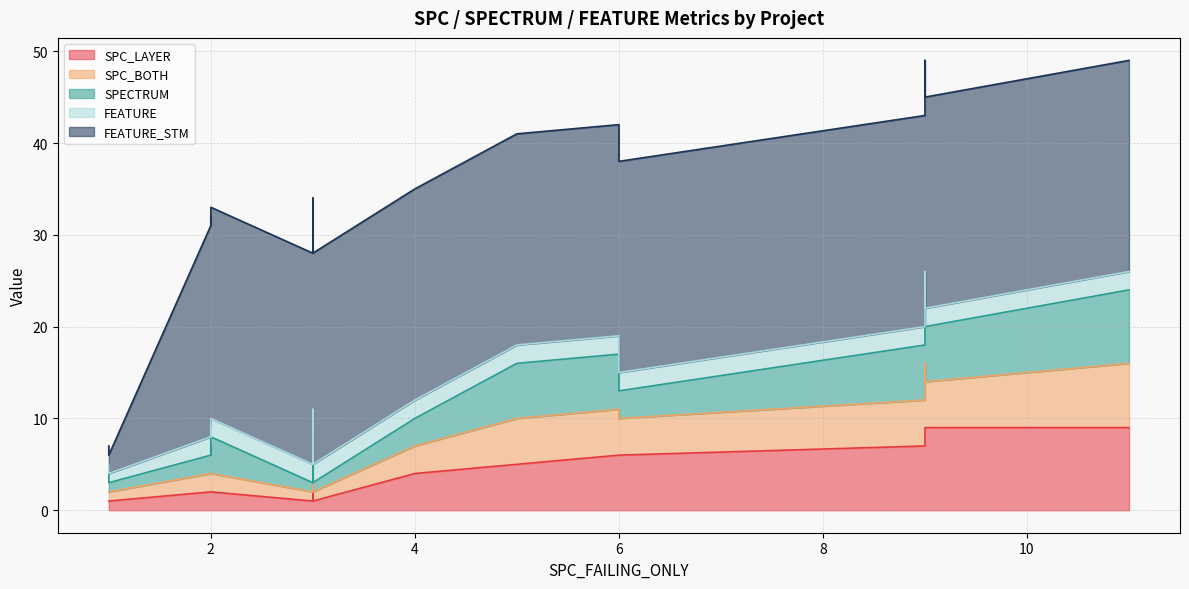

What is the average value of the SPC_LAYER series?

4